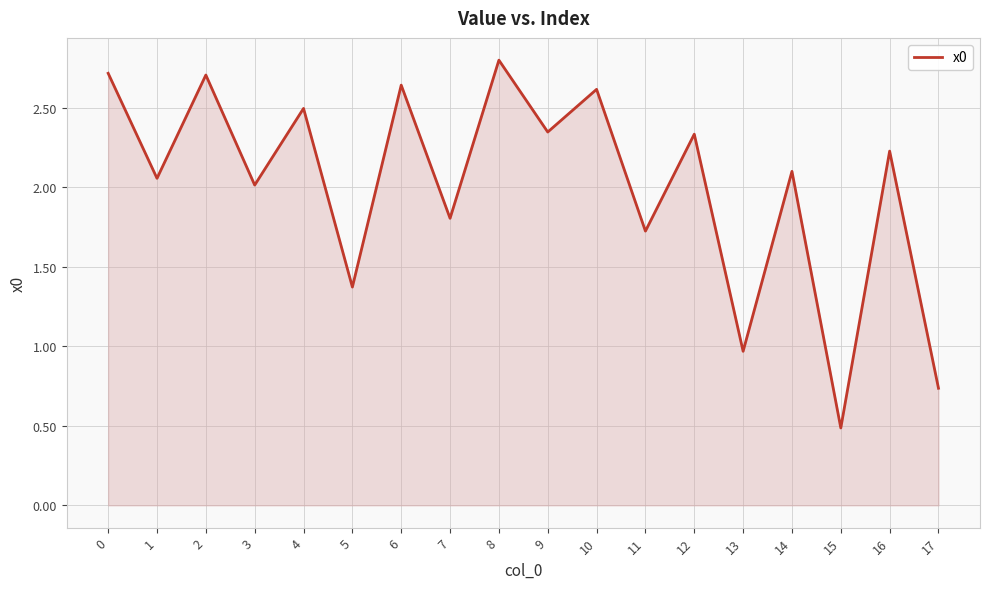

True or false: the data has more than 2 interior local peaks.

True